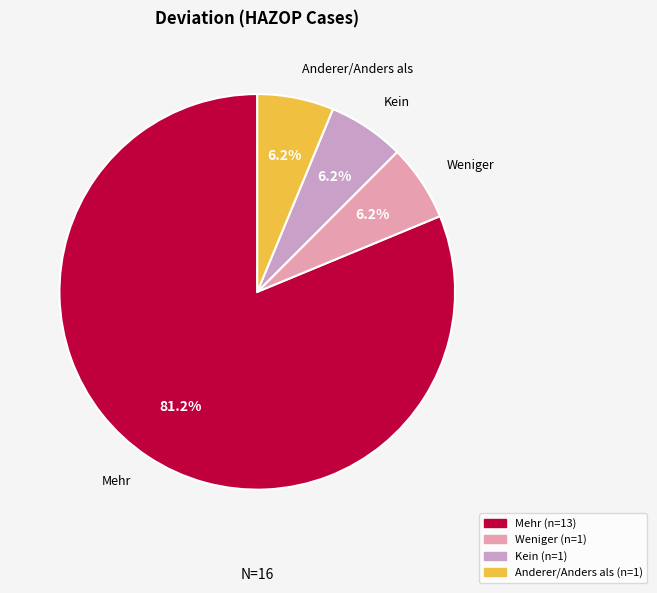

True or false: Anderer/Anders als accounts for 46% of the total.

False